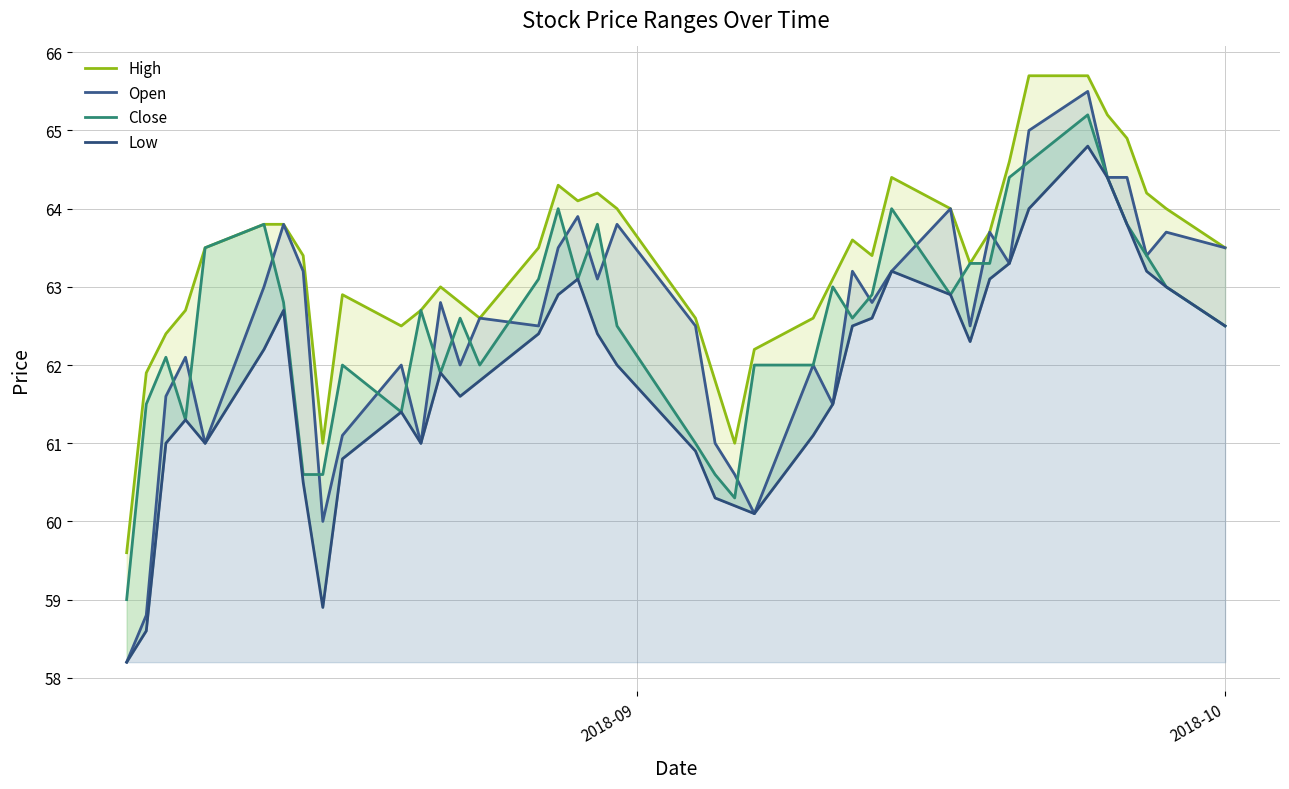

Rank the series by their maximum value, from highest to lowest.

High, Open, Close, Low